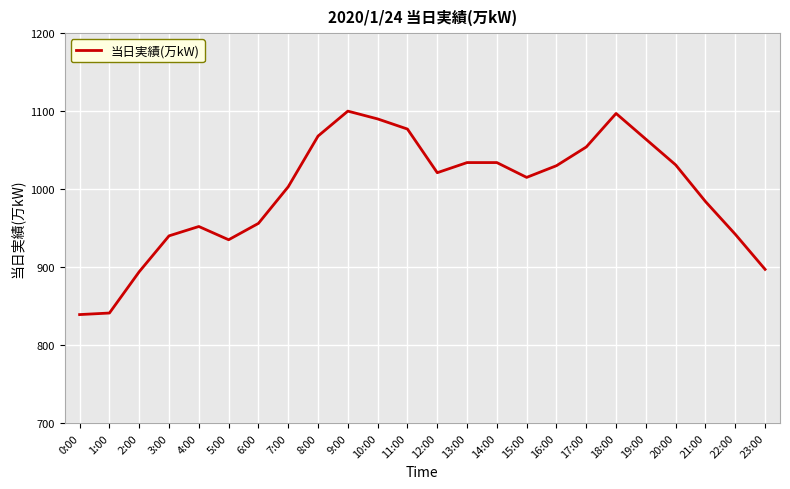

What is the average value?

996